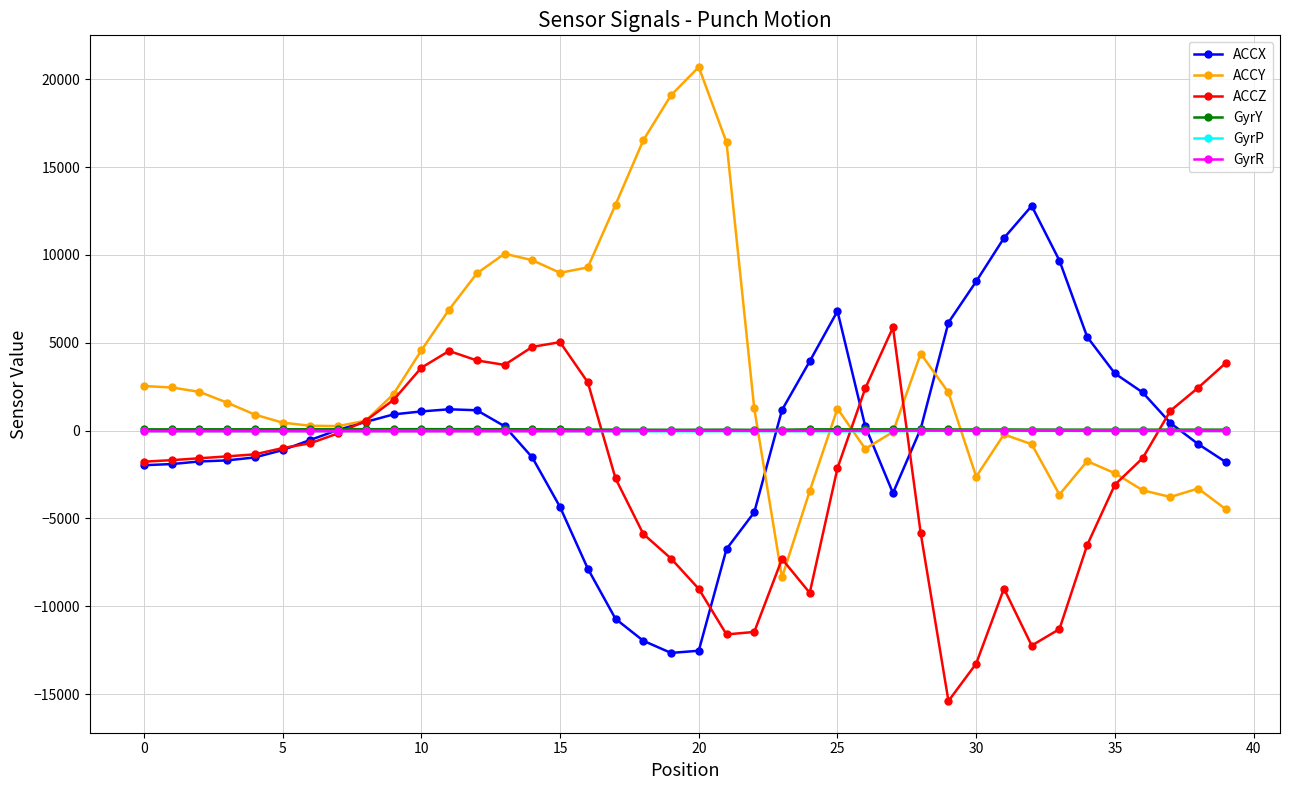

Which series has the largest range (max minus min)?

ACCY